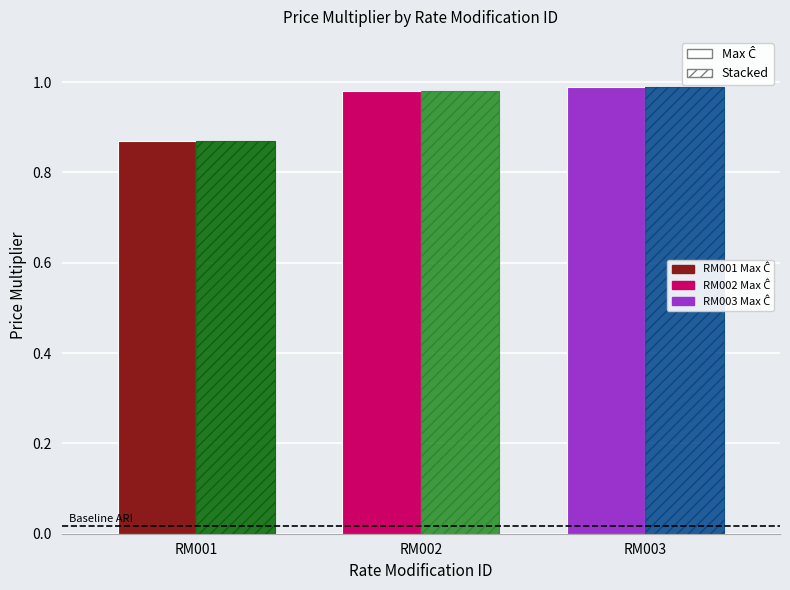

How many data points does each series have?

3